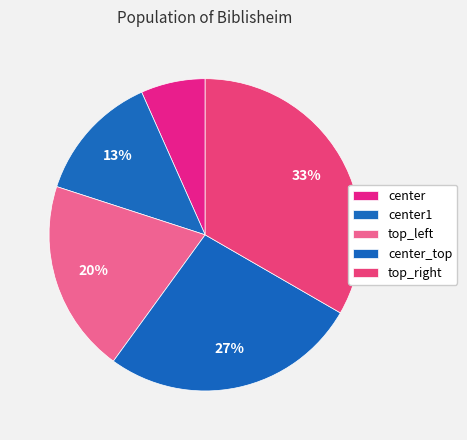

How many segments does this pie chart have?

5